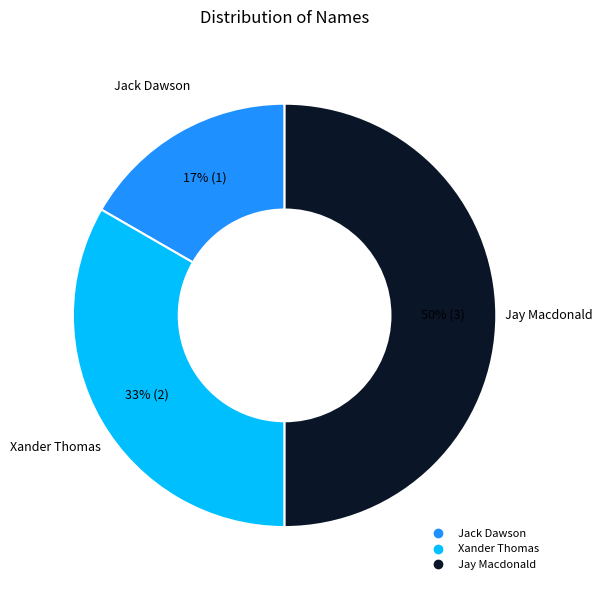

To the nearest percent, what percentage of the pie is Jack Dawson?

17%